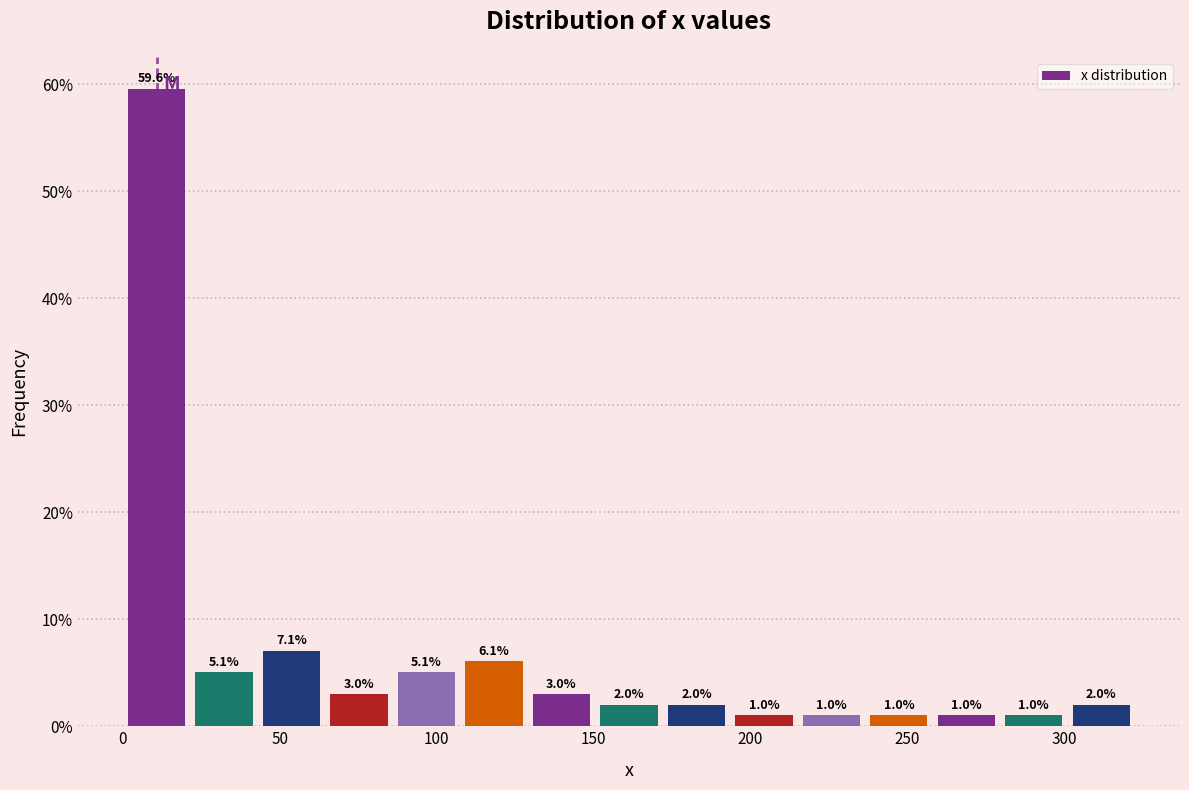

Reading left to right, transcribe this chart: for each bar, give the range it covers on the x-axis and its height. The bar edges are not printed on the chart, so give them approximately, as read against the axis.

0 to 20: 59.6
20 to 45: 5.1
45 to 65: 7.1
65 to 85: 3.0
85 to 110: 5.1
110 to 130: 6.1
130 to 150: 3.0
150 to 170: 2.0
170 to 195: 2.0
195 to 215: 1.0
215 to 235: 1.0
235 to 260: 1.0
260 to 280: 1.0
280 to 300: 1.0
300 to 325: 2.0